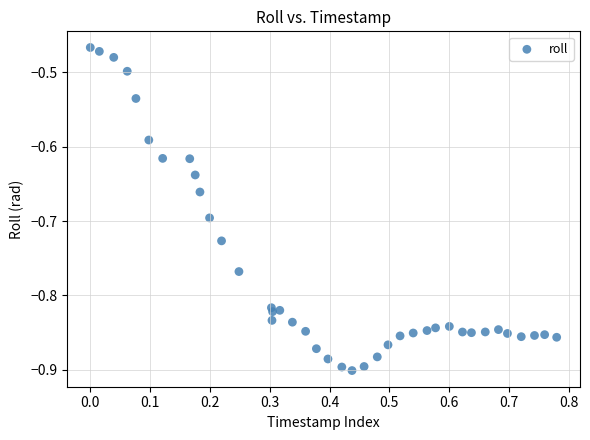

What is the range of Y values (max minus min)?

0.4